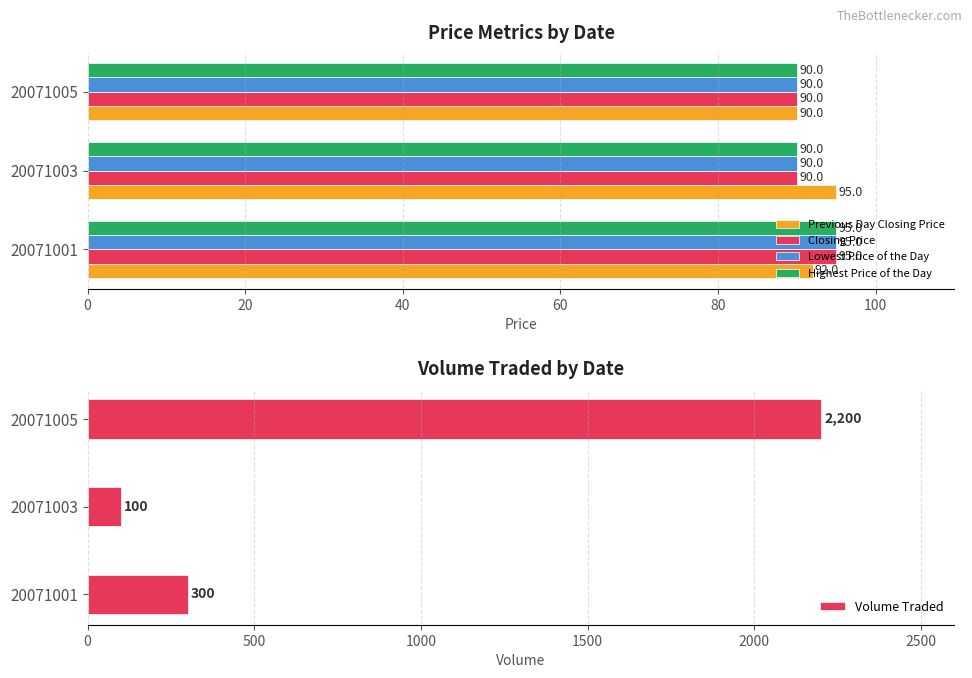

Is the value of Closing Price at 20071001 greater than the value of Highest Price of the Day at 20071005?

Yes